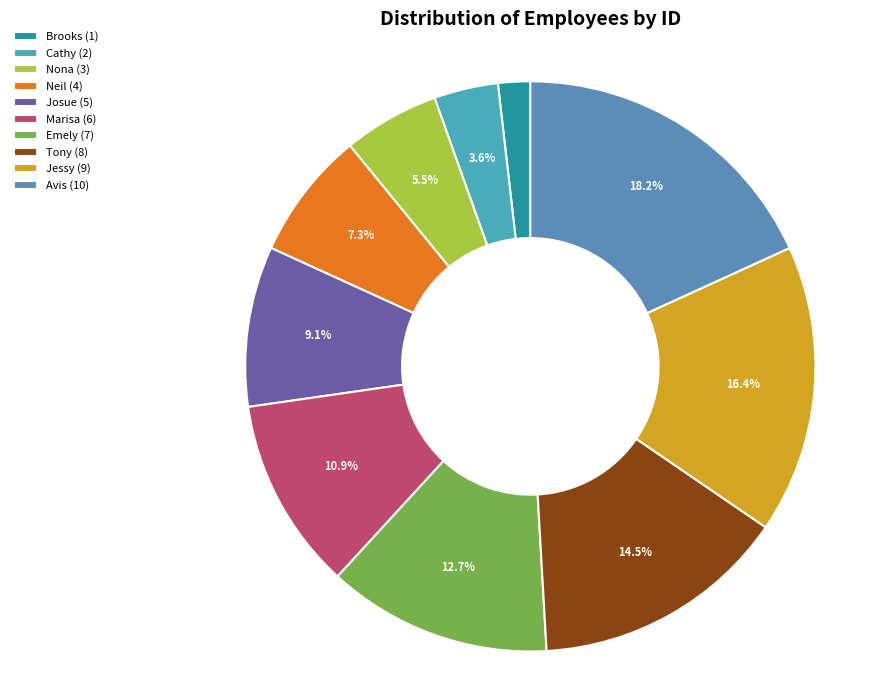

What is the largest slice in the pie chart?

Avis